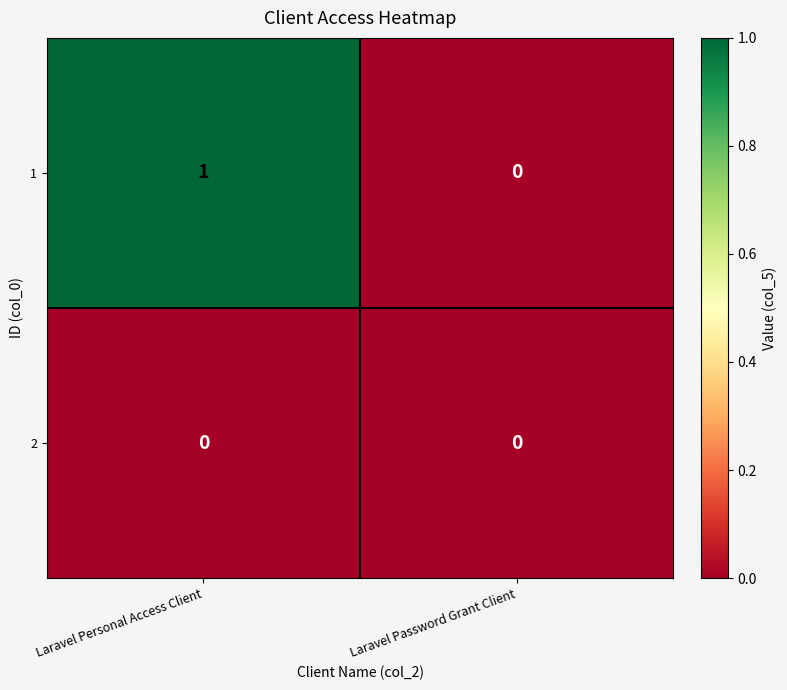

Between Laravel Personal Access Client and Laravel Password Grant Client, which series saw the biggest shift?

1